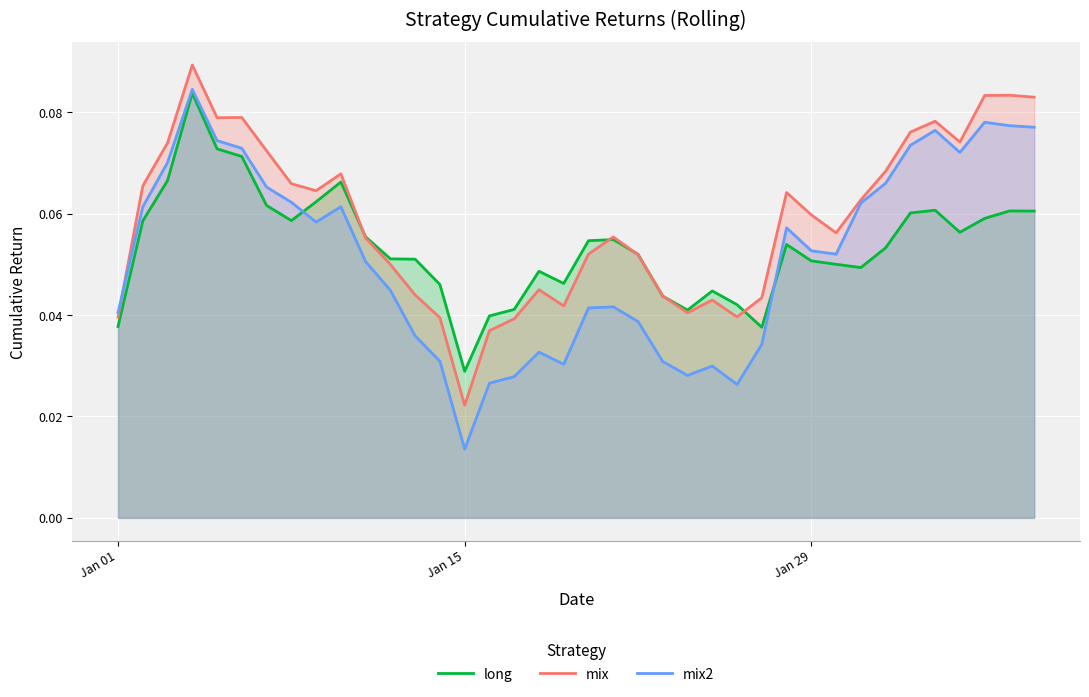

Reading left to right, what are all the values shown in this chart?

long: 0.0	0.1	0.1	0.1	0.1	0.1	0.1	0.1	0.1	0.1	0.1	0.1	0.1	0.0	0.0	0.0	0.0	0.0	0.0	0.1	0.1	0.1	0.0	0.0	0.0	0.0	0.0	0.1	0.1	0.1	0.0	0.1	0.1	0.1	0.1	0.1	0.1	0.1
mix: 0.0	0.1	0.1	0.1	0.1	0.1	0.1	0.1	0.1	0.1	0.1	0.0	0.0	0.0	0.0	0.0	0.0	0.0	0.0	0.1	0.1	0.1	0.0	0.0	0.0	0.0	0.0	0.1	0.1	0.1	0.1	0.1	0.1	0.1	0.1	0.1	0.1	0.1
mix2: 0.0	0.1	0.1	0.1	0.1	0.1	0.1	0.1	0.1	0.1	0.1	0.0	0.0	0.0	0.0	0.0	0.0	0.0	0.0	0.0	0.0	0.0	0.0	0.0	0.0	0.0	0.0	0.1	0.1	0.1	0.1	0.1	0.1	0.1	0.1	0.1	0.1	0.1